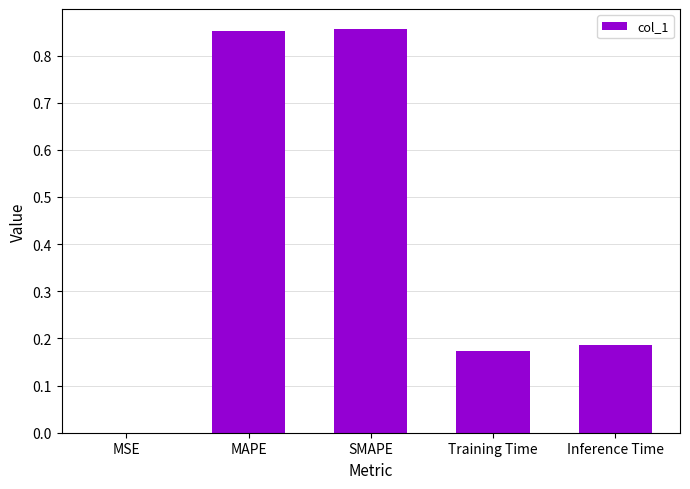

The value at MAPE is 0.3. True or false?

False